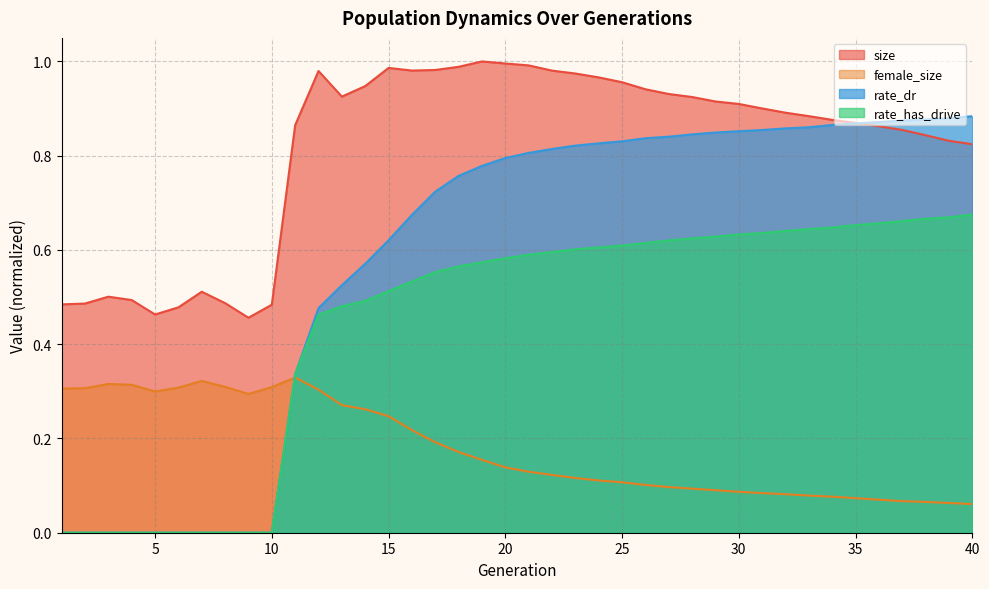

The female_size series shows 0.2 at 25. True or false?

False